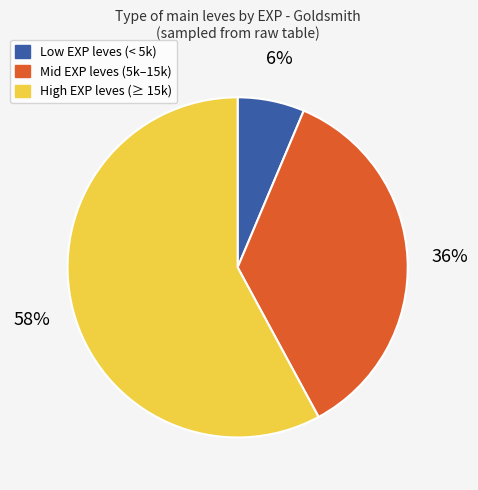

How many slices are in this pie chart?

3